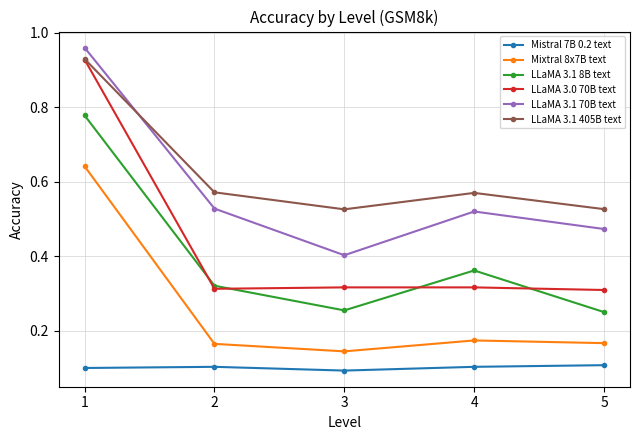

Which series has the widest spread of values?

LLaMA 3.0 70B text